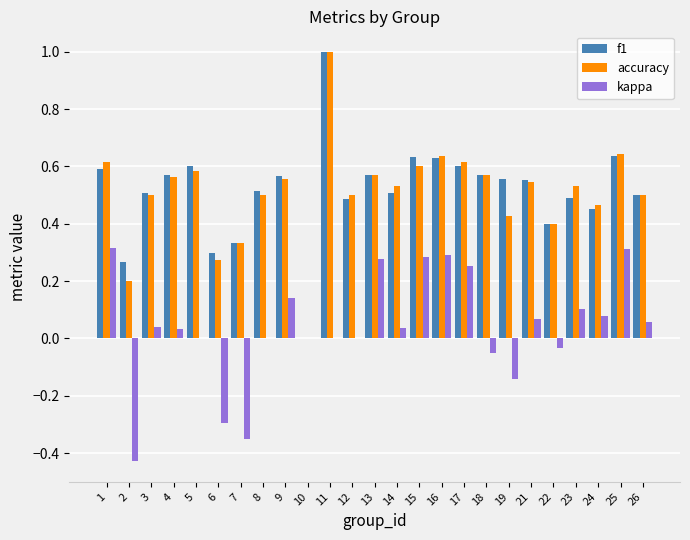

Which category has the highest value across all series?

11